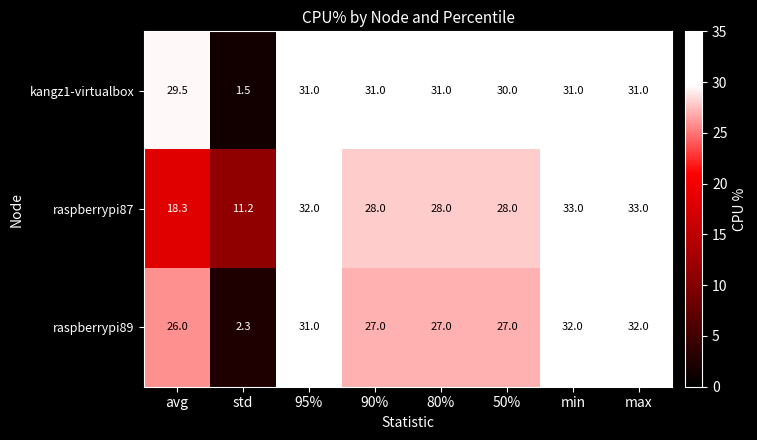

How many categories are shown in the chart?

8